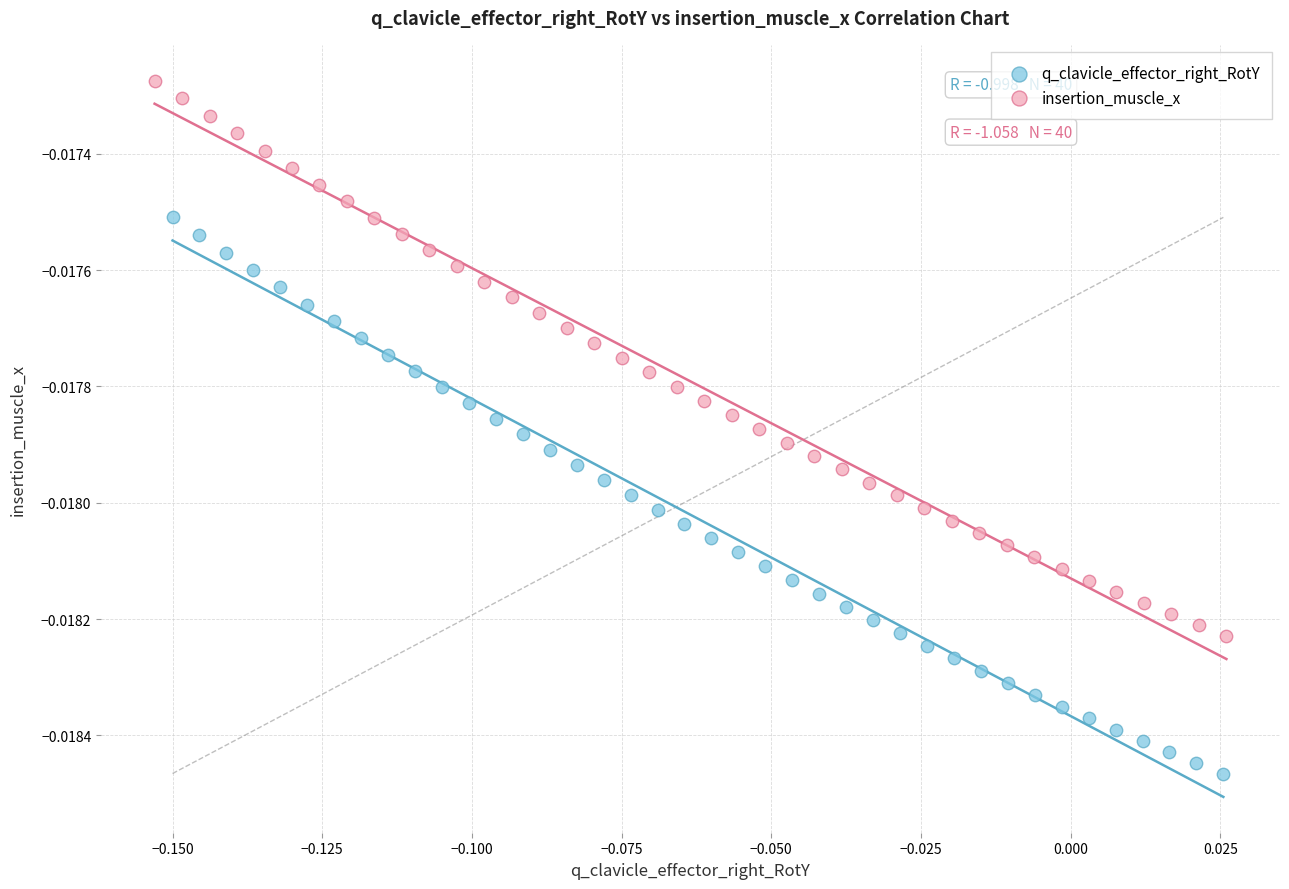

What are all the series names shown in the legend?

q_clavicle_effector_right_RotY, insertion_muscle_x